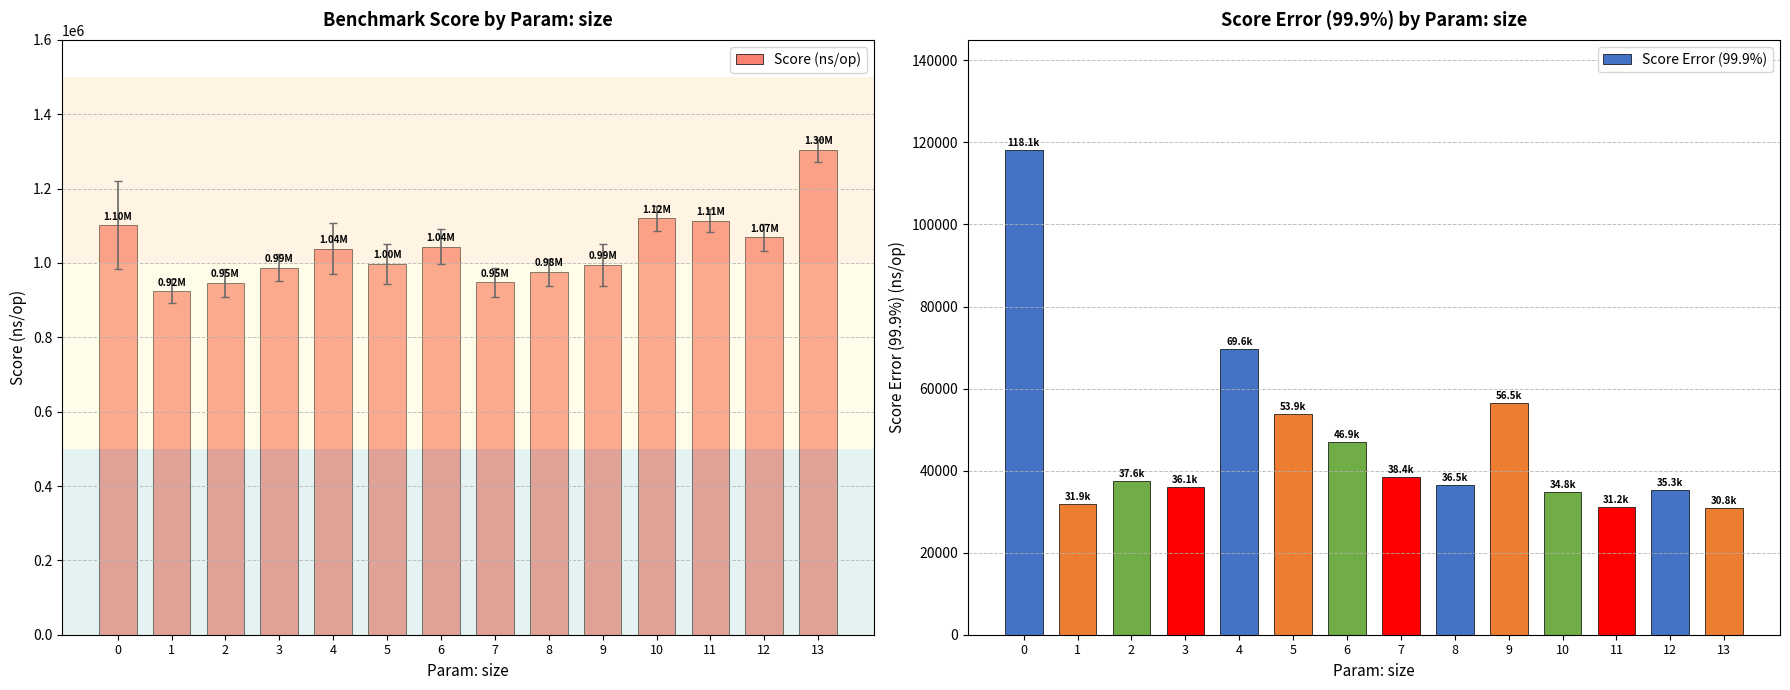

The value at 1 is 1569961.6. True or false?

False